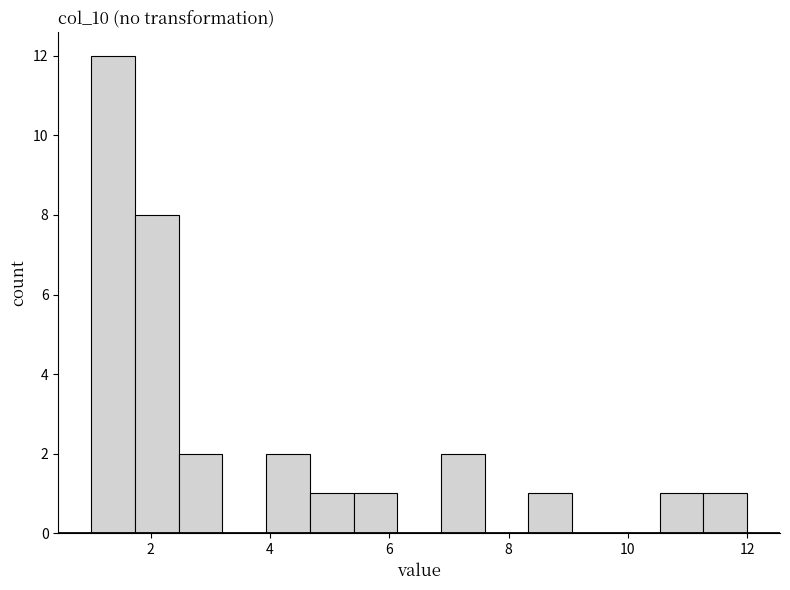

Around what value on the x-axis is the tallest bar? Give the approximate position of its centre, as read against the axis.

1.4